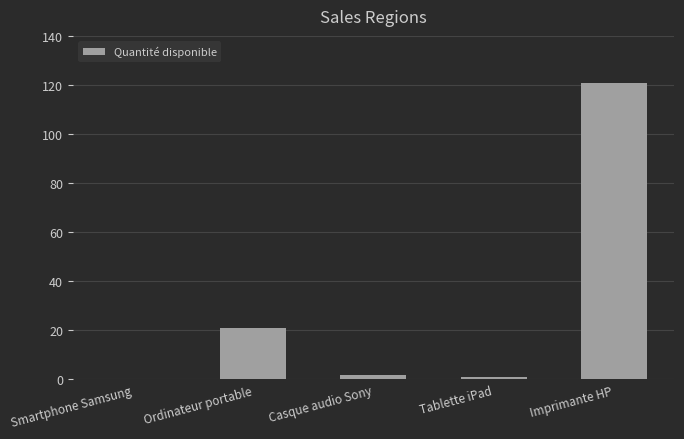

Does the chart contain stacked bars?

No